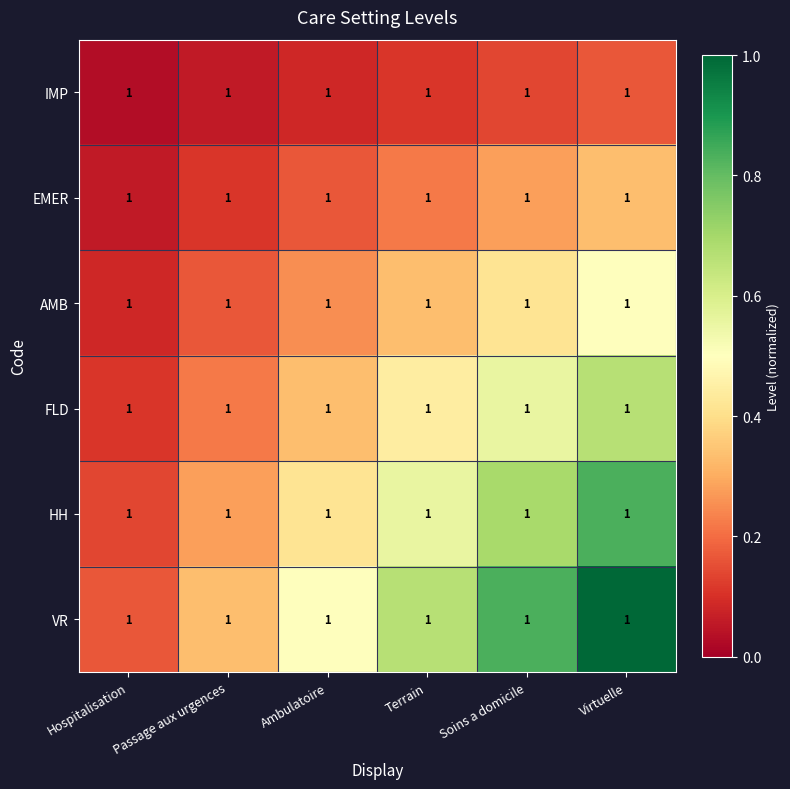

Rank the series at Virtuelle from lowest to highest value.

IMP, EMER, AMB, FLD, HH, VR